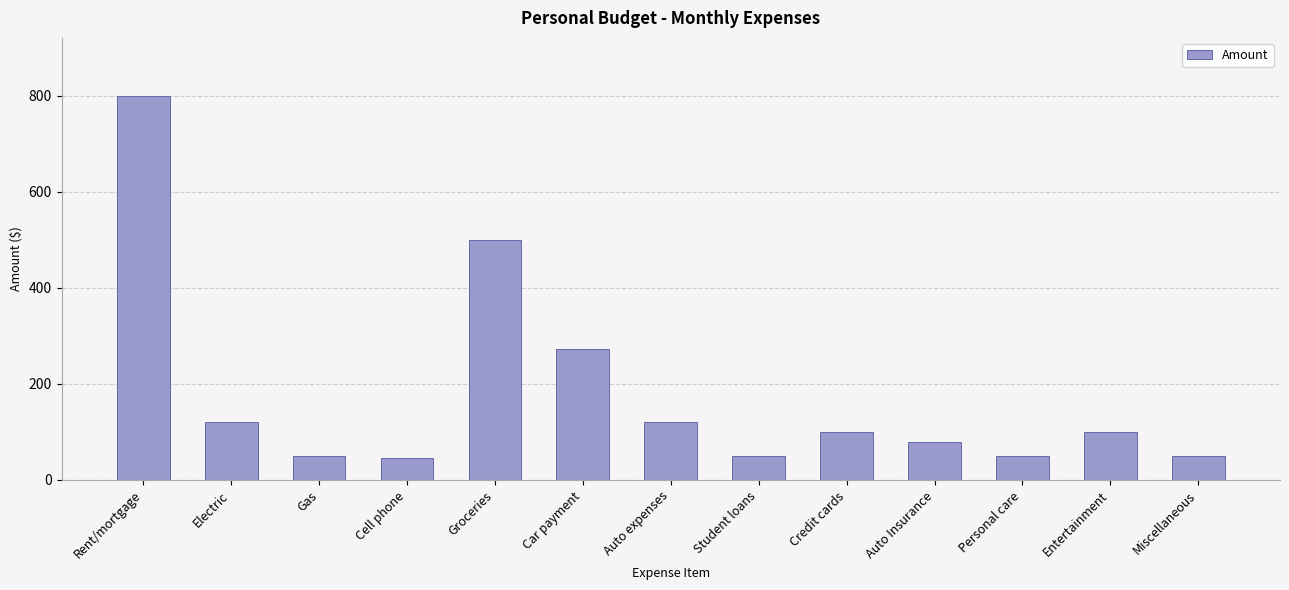

What is the minimum value shown in the chart?

45